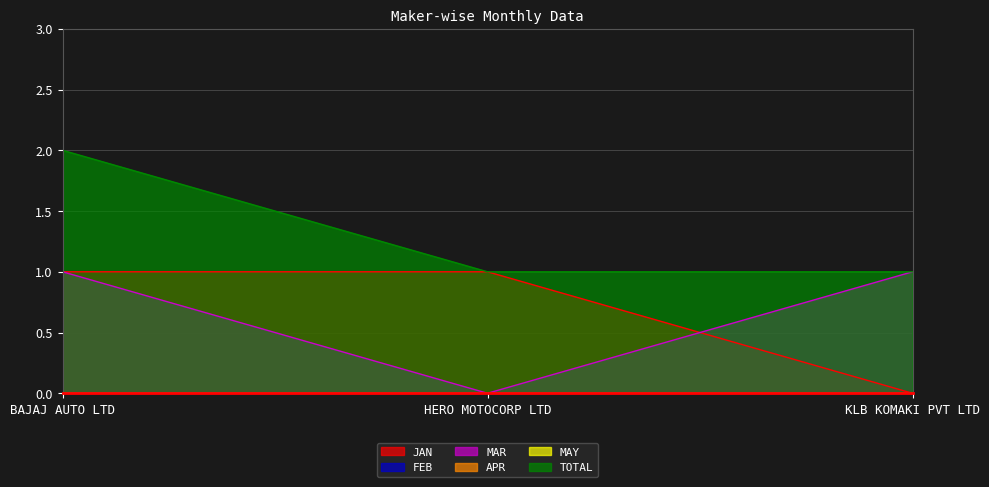

Which series has the largest range (max minus min)?

JAN